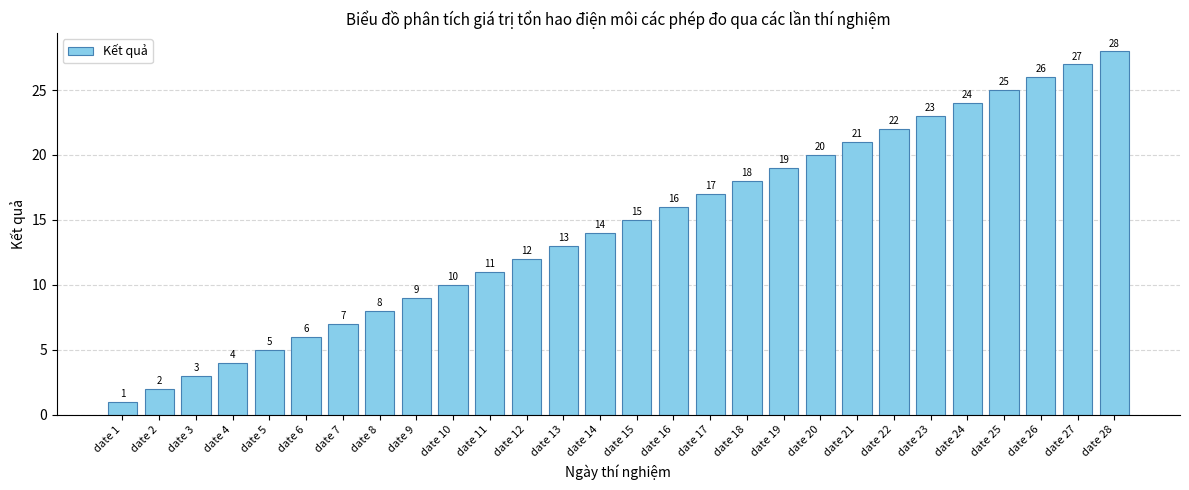

Read the value at date 5.

5